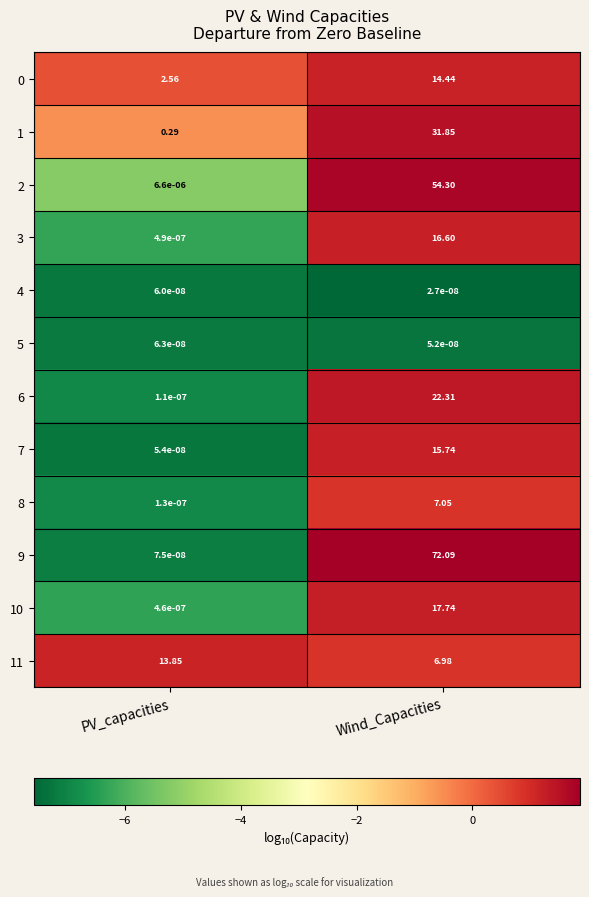

How many data points does each series have?

2